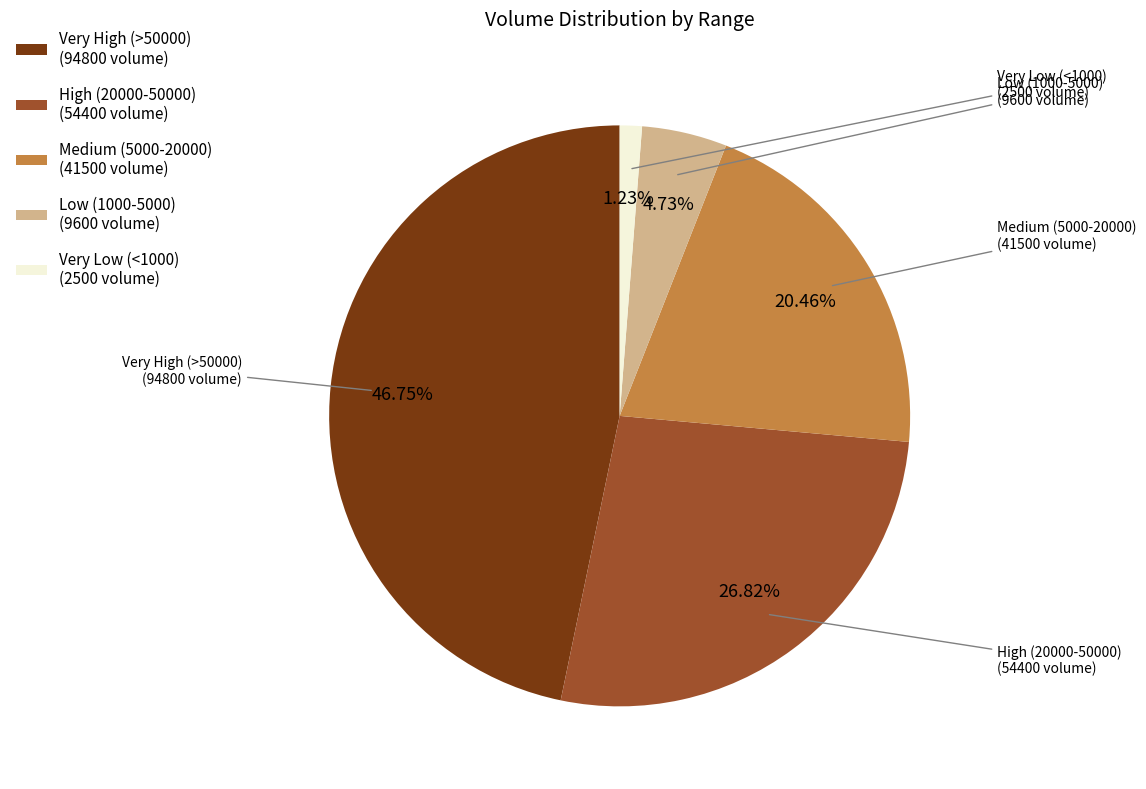

Approximately how many times larger is the value at High (20000-50000) (54400 volume) compared to Low (1000-5000) (9600 volume)?

5.7